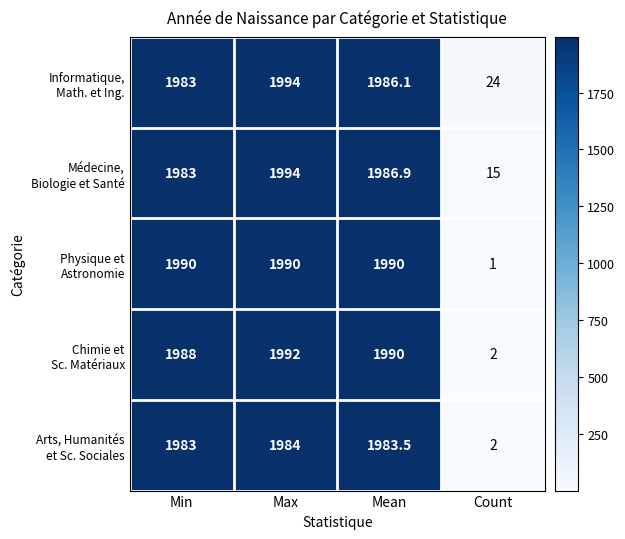

At which category is the sum across all series the highest?

Max